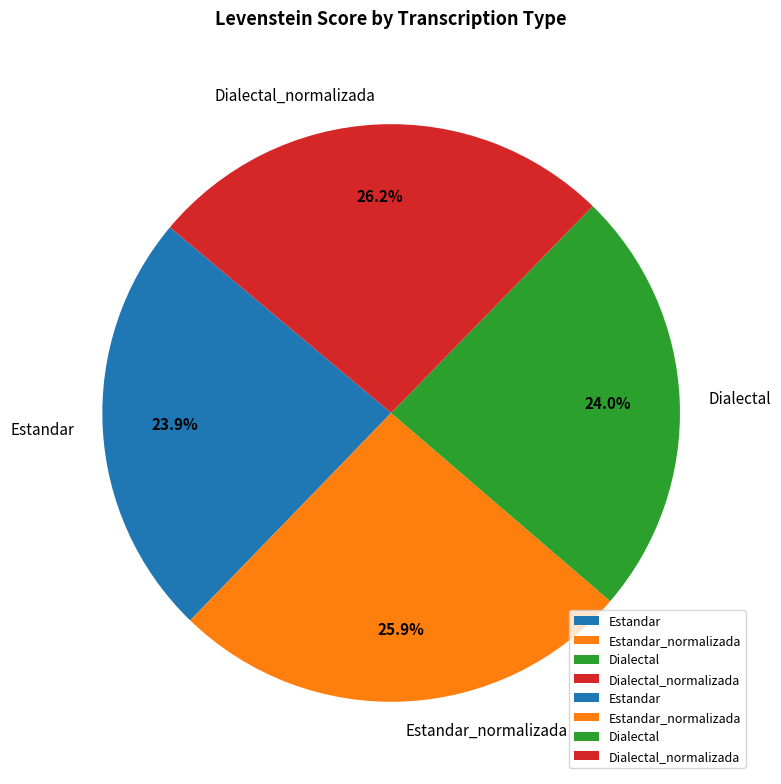

Approximately how many times larger is the value at Estandar_normalizada compared to Dialectal?

1.1